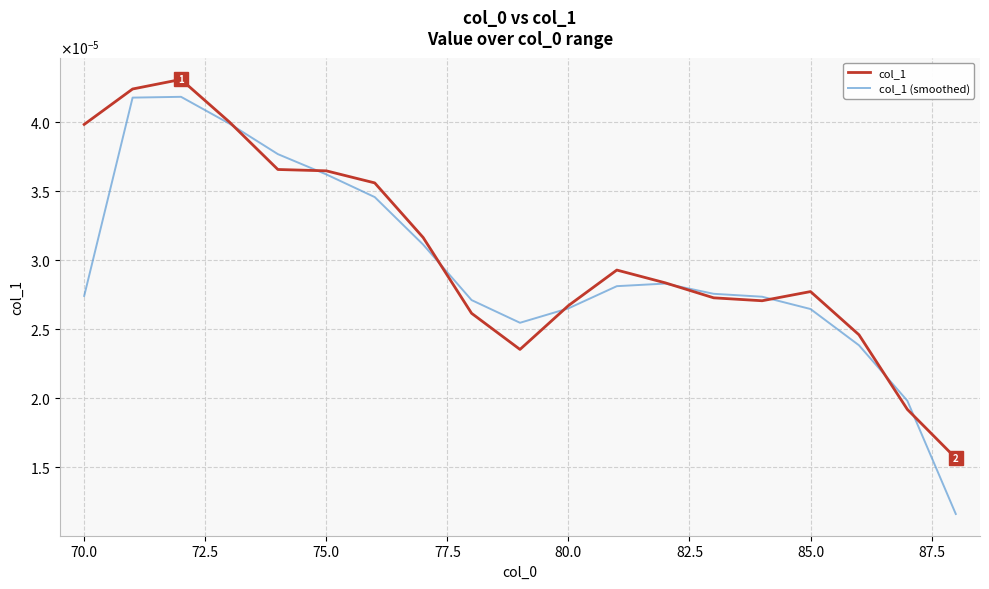

How many col_1 values are between 0 and 1?

19